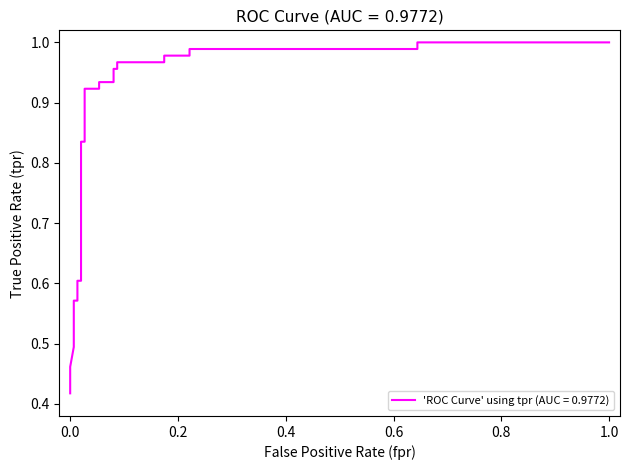

Reading right to left, transcribe all the data shown in this chart.

1.0	1.0	1.0	1.0	1.0	1.0	1.0	1.0	1.0	1.0	0.9	0.9	0.9	0.9	0.8	0.8	0.6	0.6	0.6	0.6	0.5	0.5	0.5	0.5	0.4	0.4